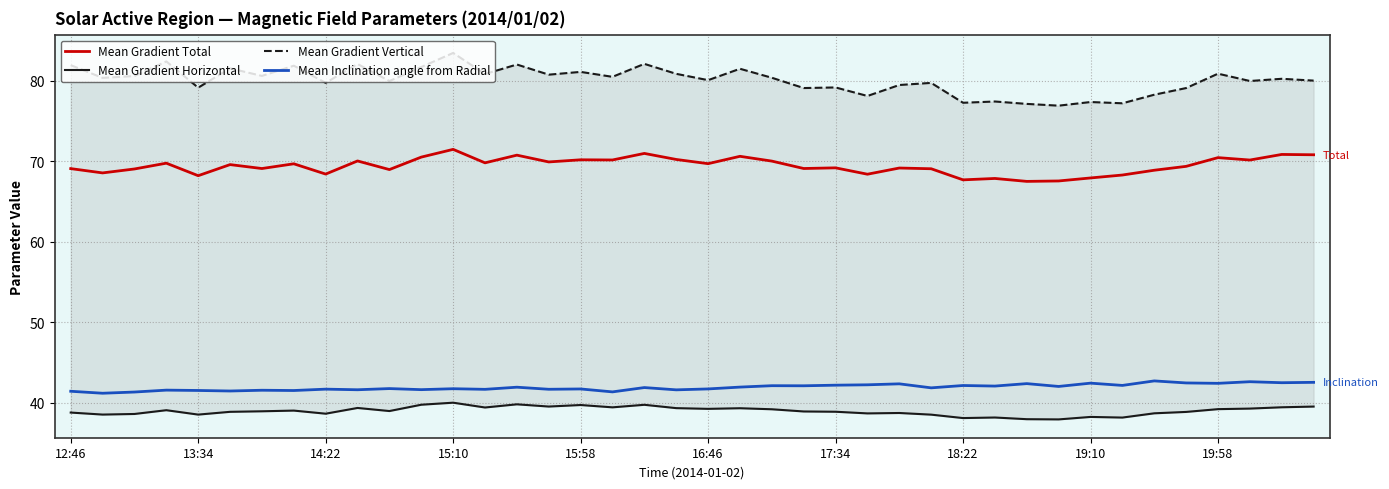

Reading left to right, extract all data points from this chart.

Mean Gradient Total: 69.1	68.6	69.0	69.8	68.2	69.6	69.1	69.7	68.4	70.0	69.0	70.5	71.5	69.8	70.8	69.9	70.2	70.2	71.0	70.2	69.7	70.6	70.0	69.1	69.2	68.4	69.2	69.1	67.7	67.9	67.5	67.6	67.9	68.3	68.9	69.4	70.5	70.2	70.9	70.8
Mean Gradient Horizontal: 38.8	38.5	38.6	39.1	38.5	38.9	38.9	39.0	38.6	39.3	39.0	39.8	40.0	39.4	39.8	39.5	39.7	39.4	39.7	39.3	39.2	39.3	39.2	38.9	38.9	38.7	38.7	38.5	38.1	38.2	38.0	37.9	38.2	38.2	38.7	38.9	39.2	39.3	39.4	39.5
Mean Gradient Vertical: 82.0	80.4	80.6	82.4	79.2	81.6	80.6	81.9	79.7	82.1	80.0	81.7	83.5	80.8	82.0	80.8	81.1	80.5	82.1	80.9	80.1	81.5	80.4	79.1	79.2	78.1	79.5	79.7	77.3	77.4	77.1	76.9	77.4	77.2	78.3	79.1	80.9	80.0	80.3	80.0
Mean Inclination angle from Radial: 41.4	41.2	41.3	41.6	41.5	41.5	41.5	41.5	41.7	41.6	41.8	41.6	41.7	41.7	41.9	41.7	41.7	41.3	41.9	41.6	41.7	41.9	42.1	42.1	42.2	42.2	42.3	41.8	42.1	42.1	42.4	42.0	42.4	42.1	42.7	42.5	42.4	42.6	42.5	42.5